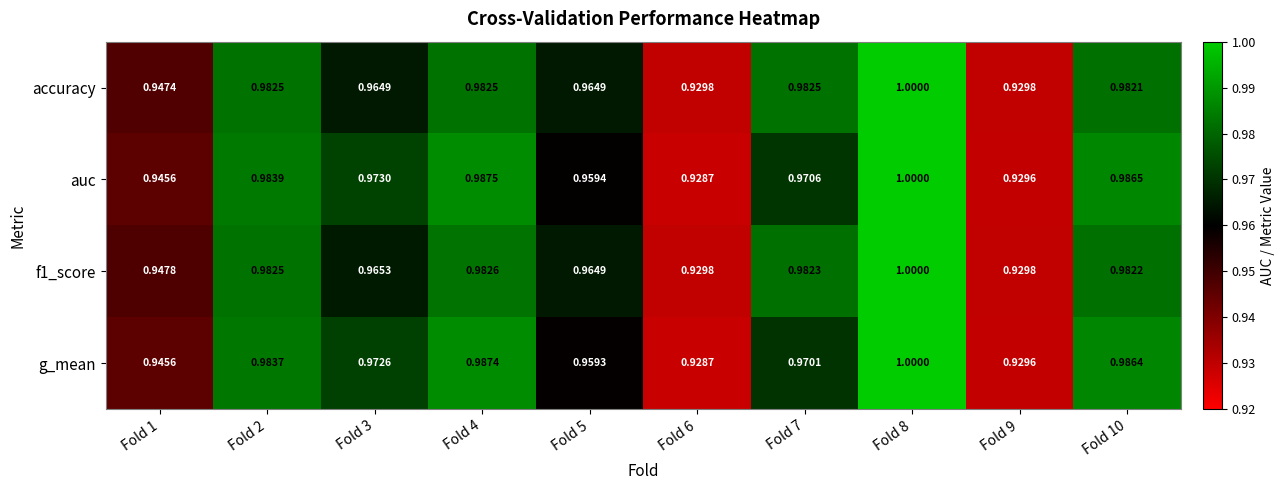

Count the number of categories in the chart.

10